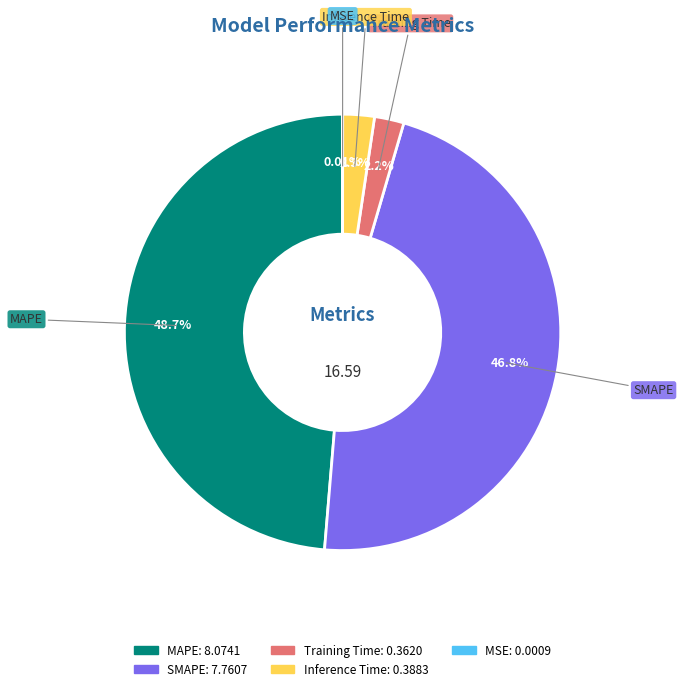

Which has a higher value, MAPE or SMAPE?

MAPE